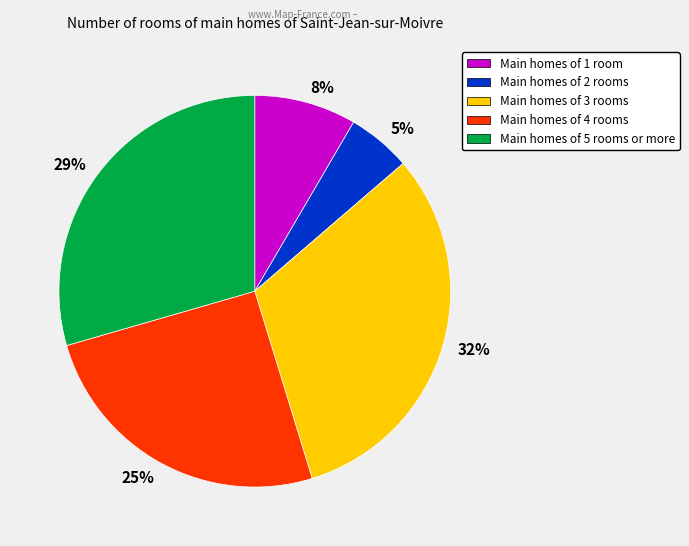

Count the number of slices in the pie.

5